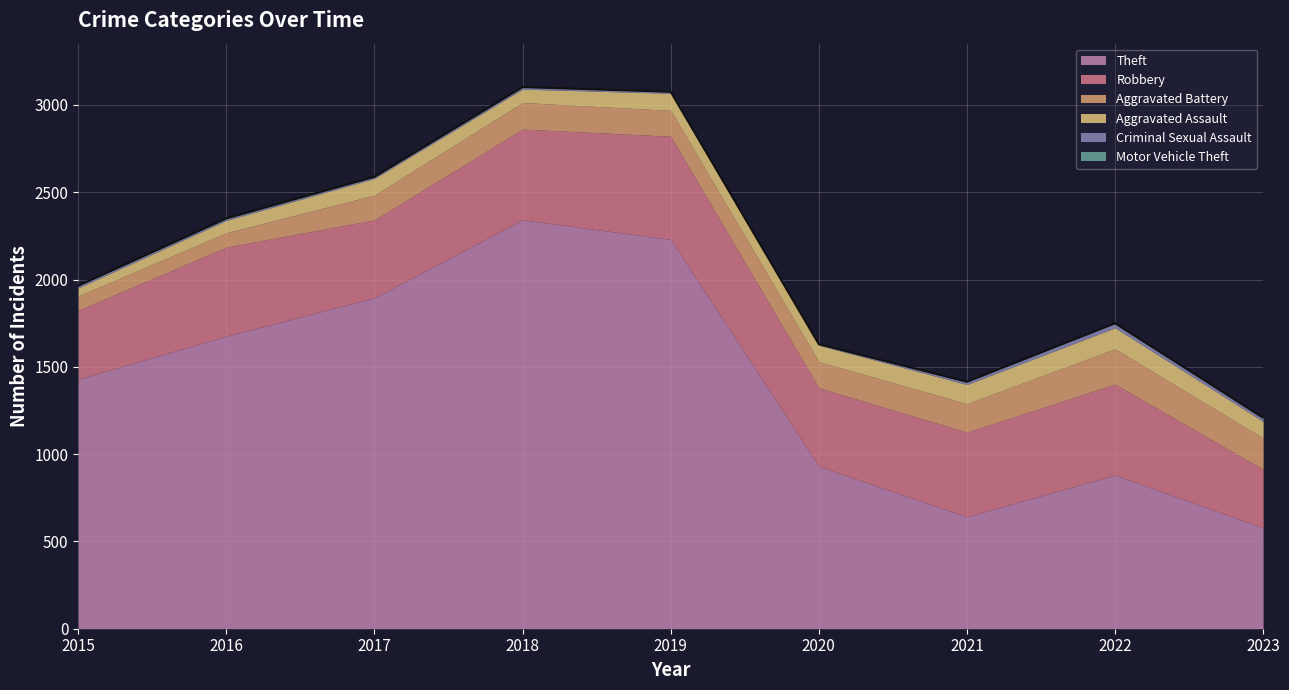

Between 2022 and 2020, which is larger?

2020